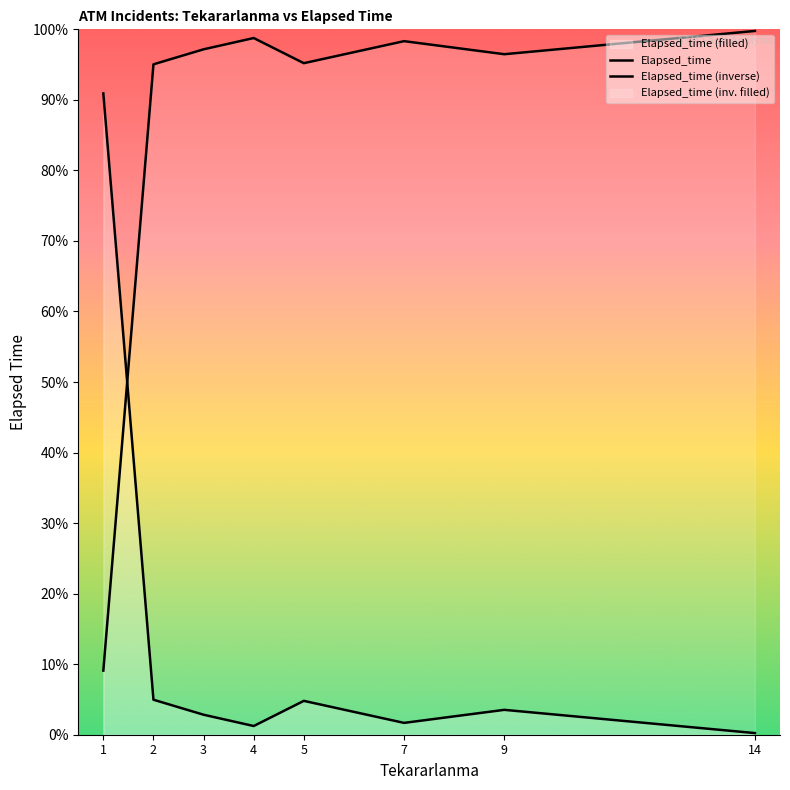

Reading left to right, transcribe all the data shown in this chart.

Elapsed_time: 1=7861.3	2=429.0	3=245.0	4=106.7	5=415.0	7=145.0	9=305.0	14=20.0
Elapsed_time (inverse): 1=786.1	2=8218.4	3=8402.4	4=8540.8	5=8232.4	7=8502.4	9=8342.4	14=8627.4